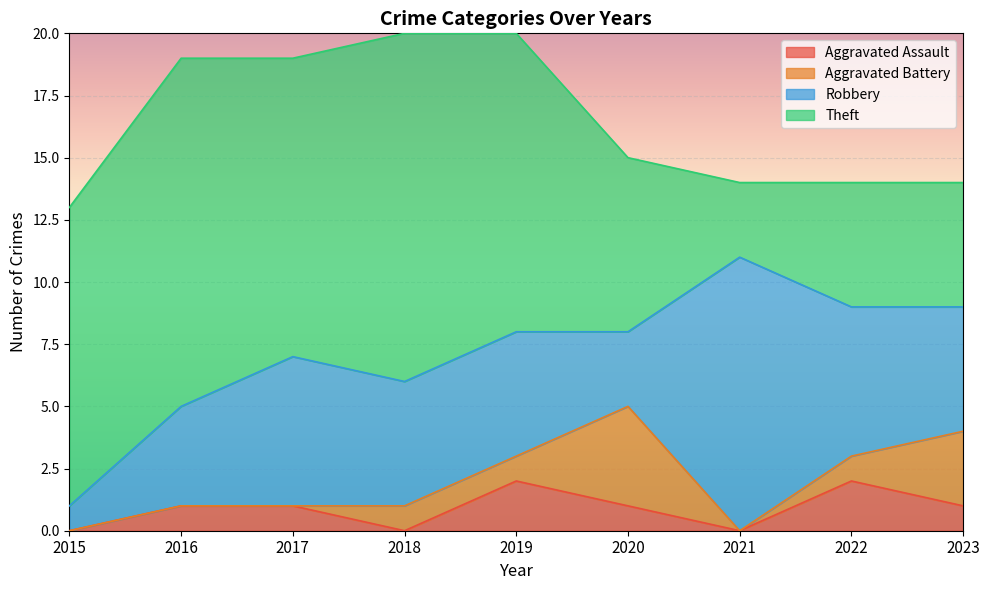

What are all the series names shown in the legend?

Aggravated Assault, Aggravated Battery, Robbery, Theft